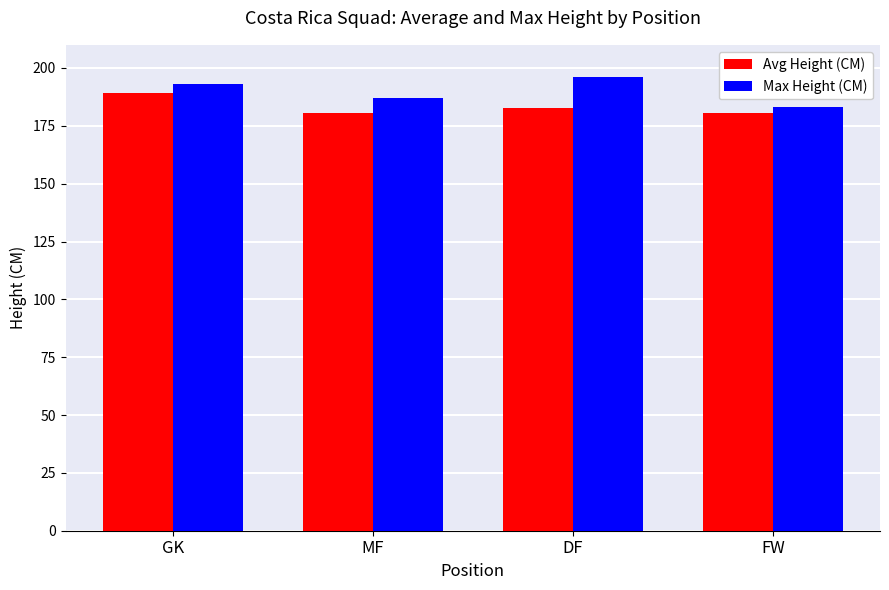

Count the number of data series in this chart.

2